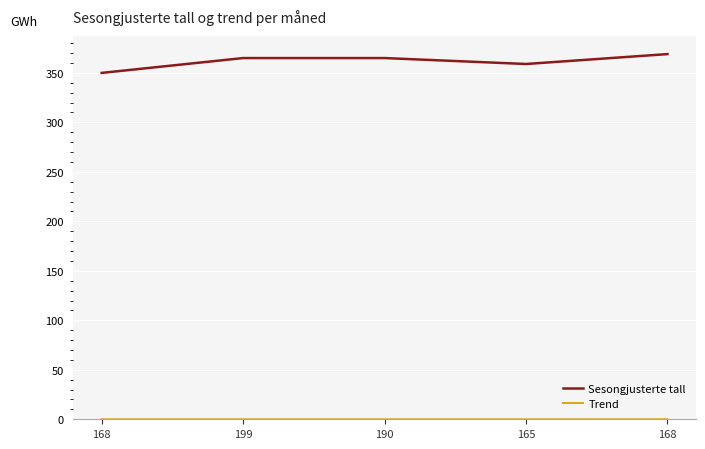

How many series are shown in this chart?

2